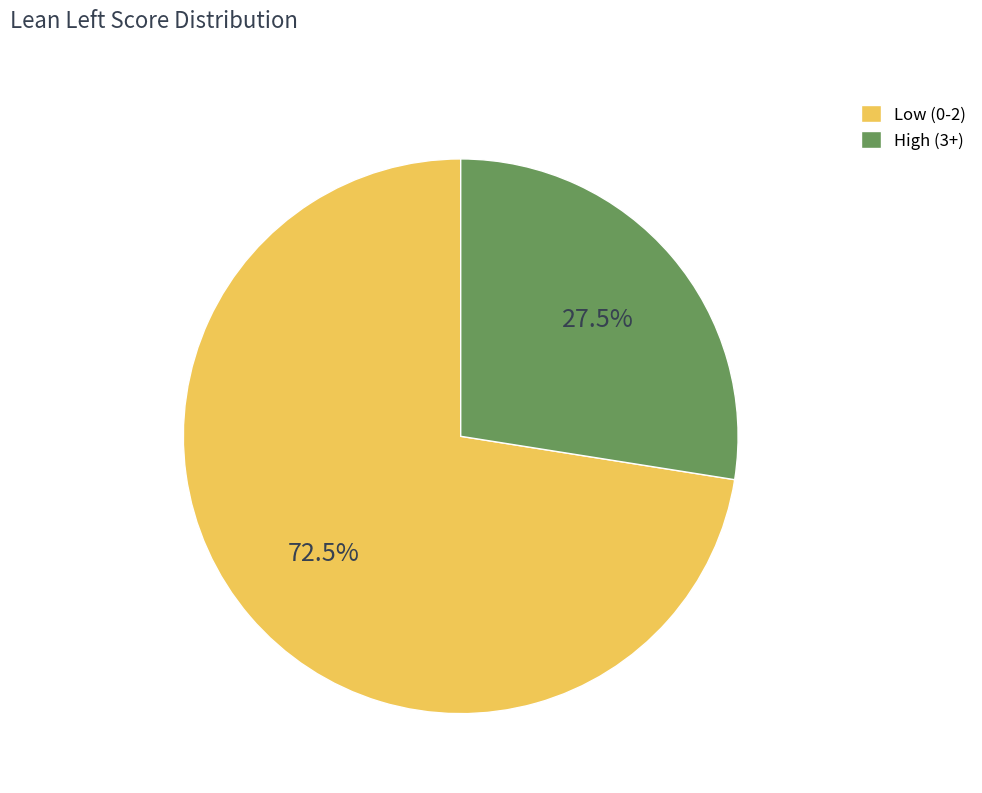

Between Low (0-2) and High (3+), which is larger?

Low (0-2)